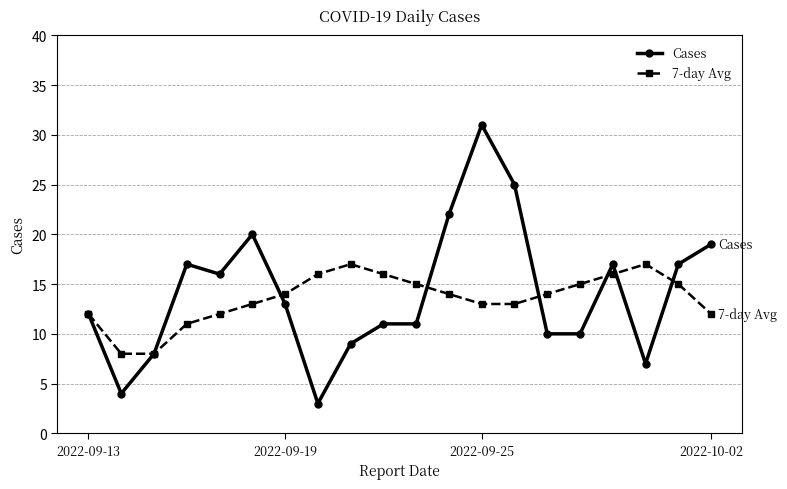

What is the lowest value of the 7-day Avg series?

8